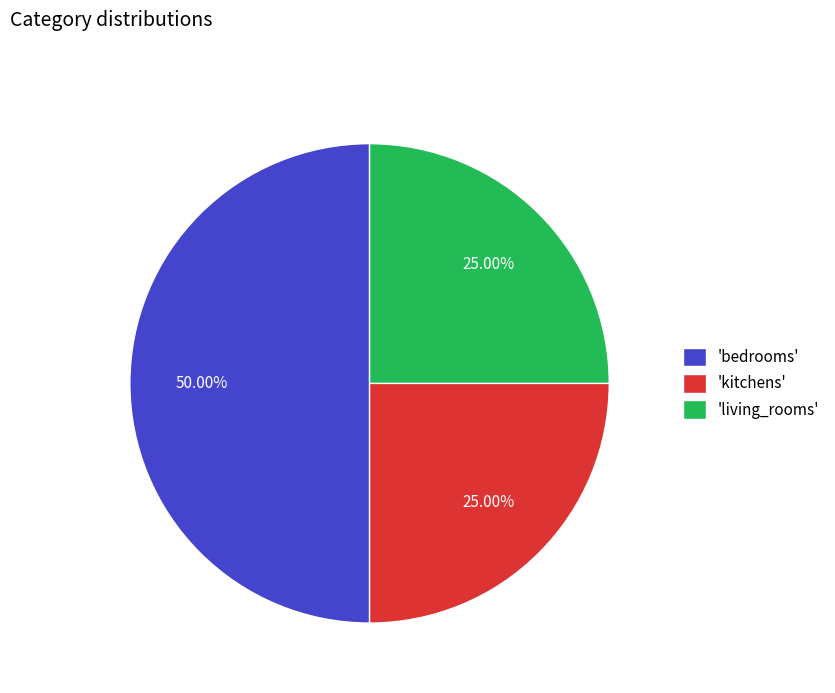

Is 'living_rooms' the majority of the pie?

No